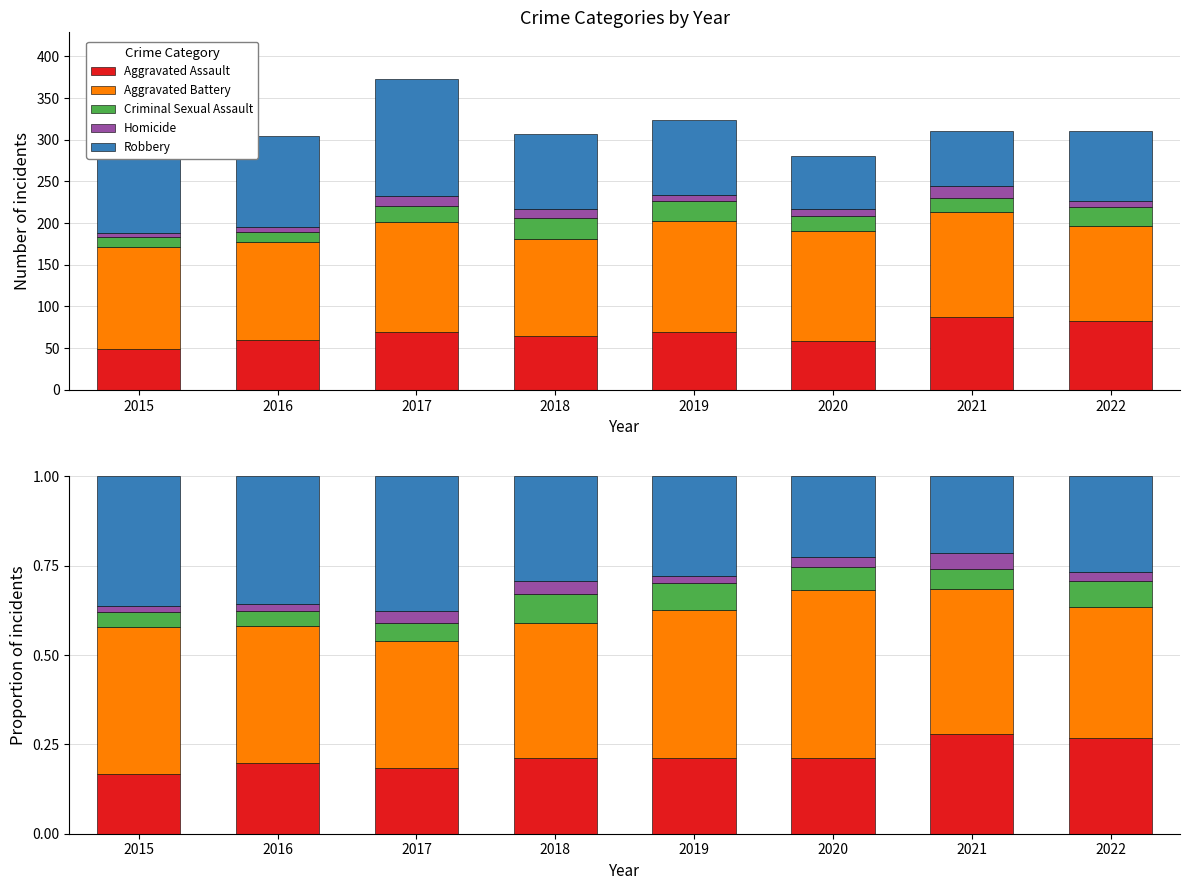

At 2018, list the series in order from largest to smallest.

Aggravated Battery, Robbery, Aggravated Assault, Criminal Sexual Assault, Homicide